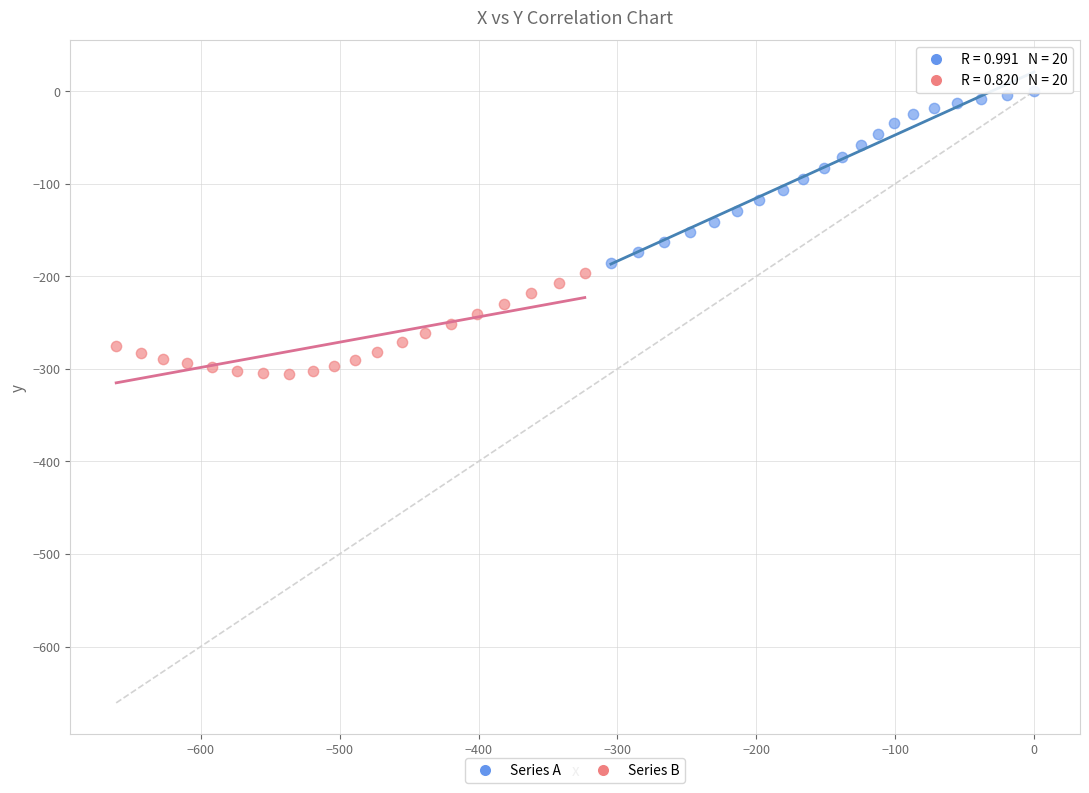

Which series reaches the maximum Y coordinate?

Series A